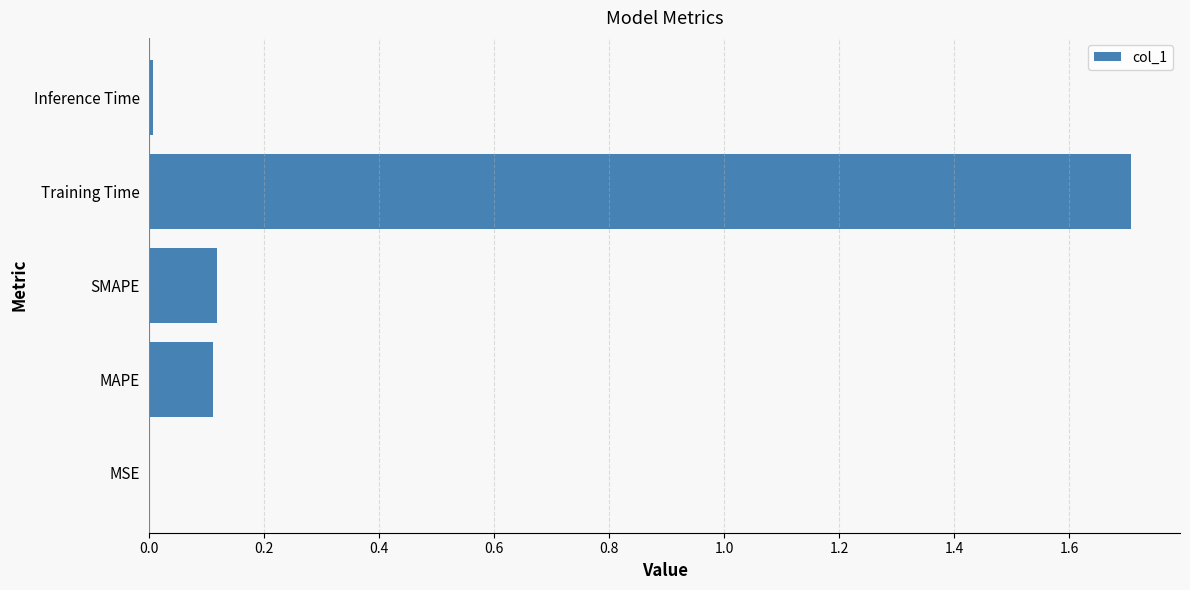

What is the sum of all values?

1.9